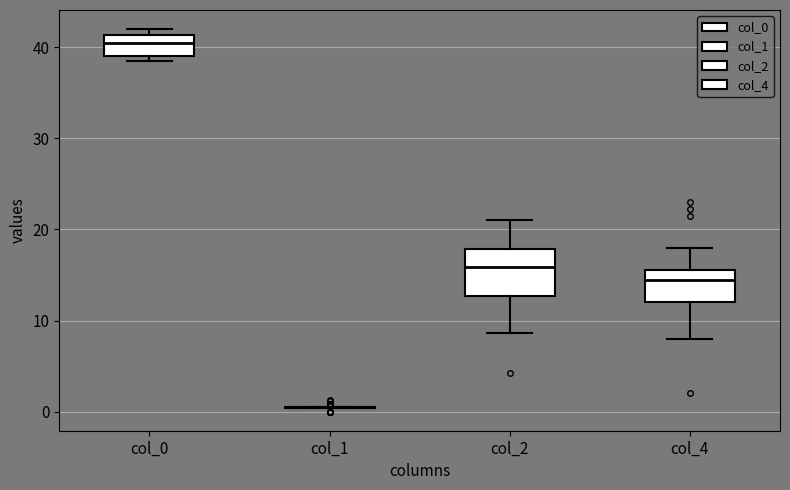

Reading left to right, read every box against the y-axis: the position of its median line, the range the box covers, and the ends of its whiskers. The values are not printed on the chart, so give them approximately, as read against the axis.

col_0: median 41 (inside the box), box 39 to 41, whiskers 39 (just below the box's lower edge) to 42
col_1: box collapsed to a line at 1, whiskers 0 to 1
col_2: median 16, box 13 to 18, whiskers 9 to 21
col_4: median 14, box 12 to 16, whiskers 8 to 18